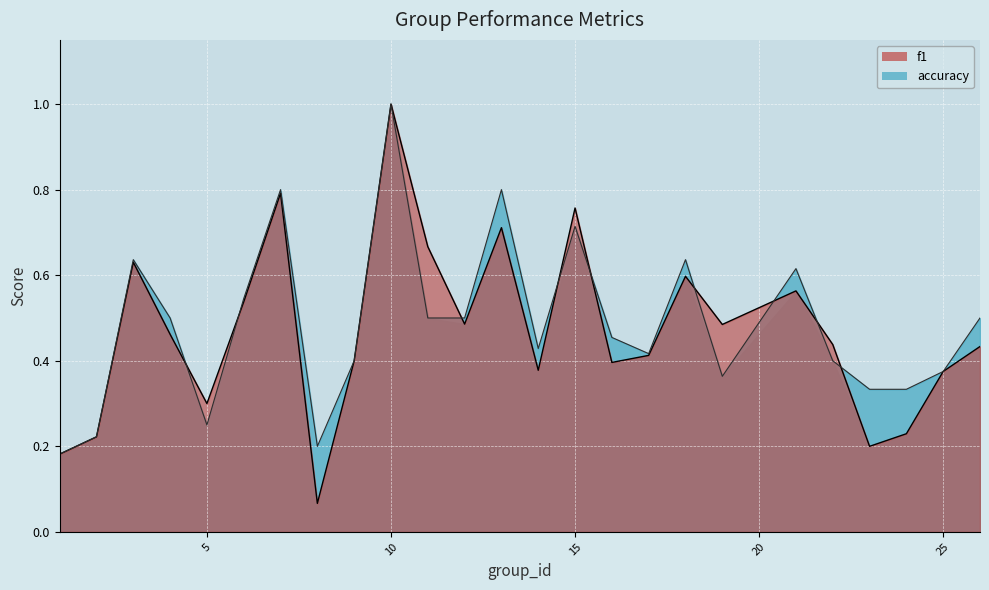

Does the chart display data point markers on the line(s)?

No